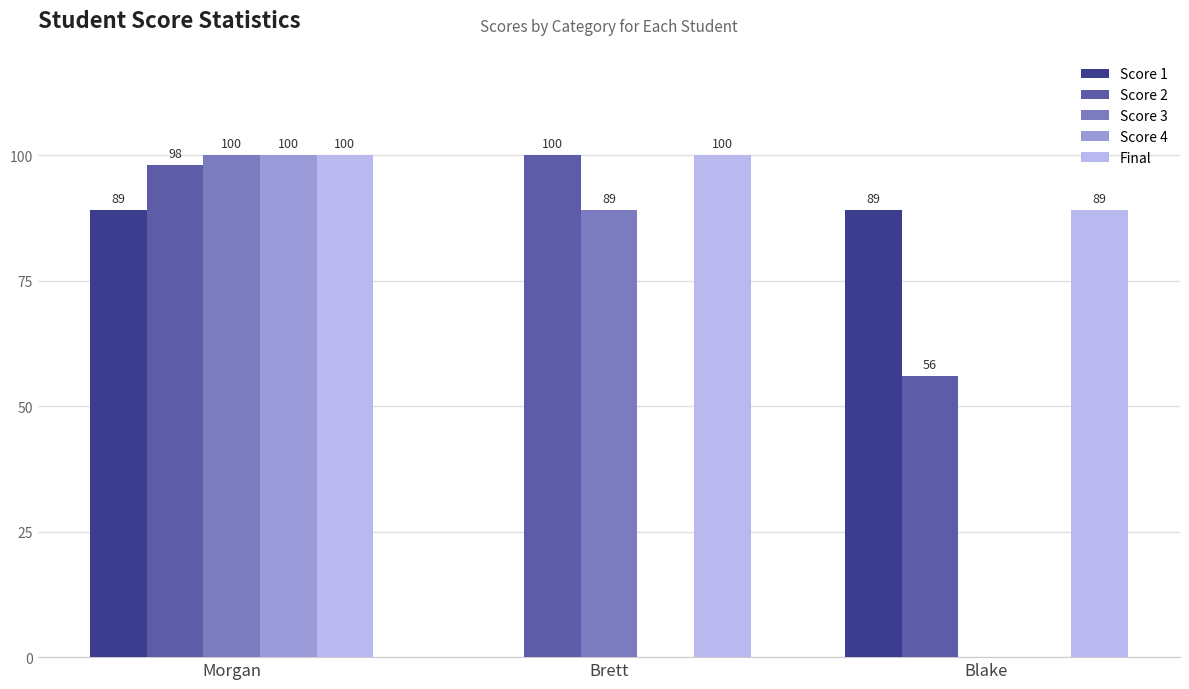

At which category is the sum across all series the highest?

Morgan